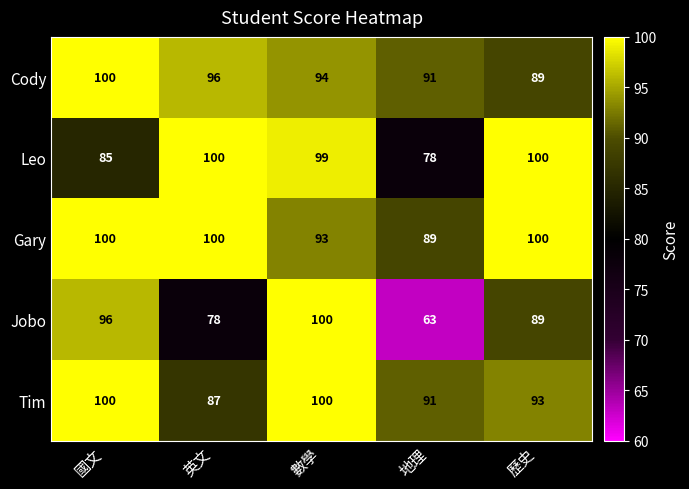

What is the sum of all Leo values?

462